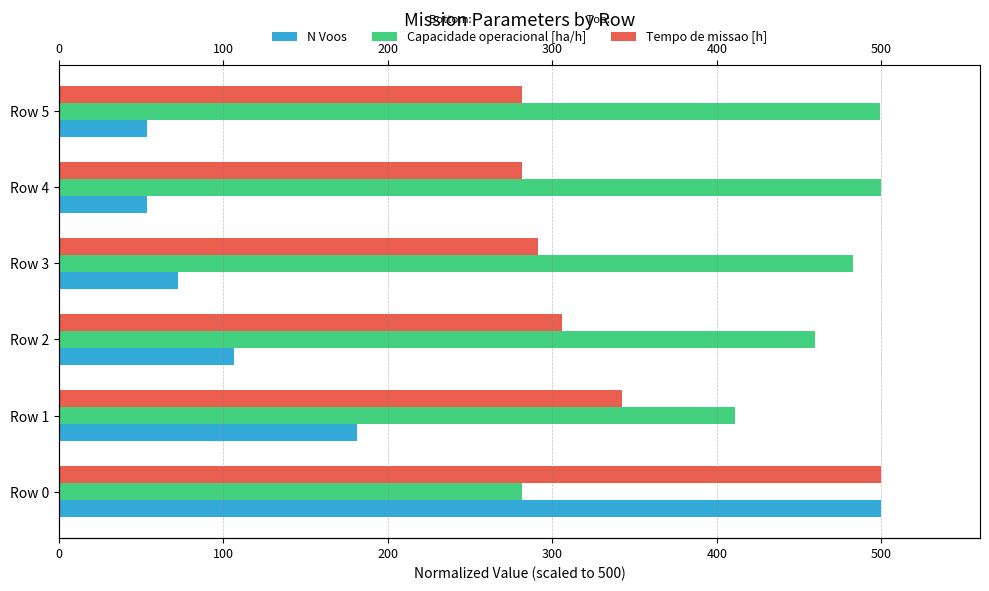

What is the difference between the Capacidade operacional [ha/h] values at Row 3 and Row 2?

22.8